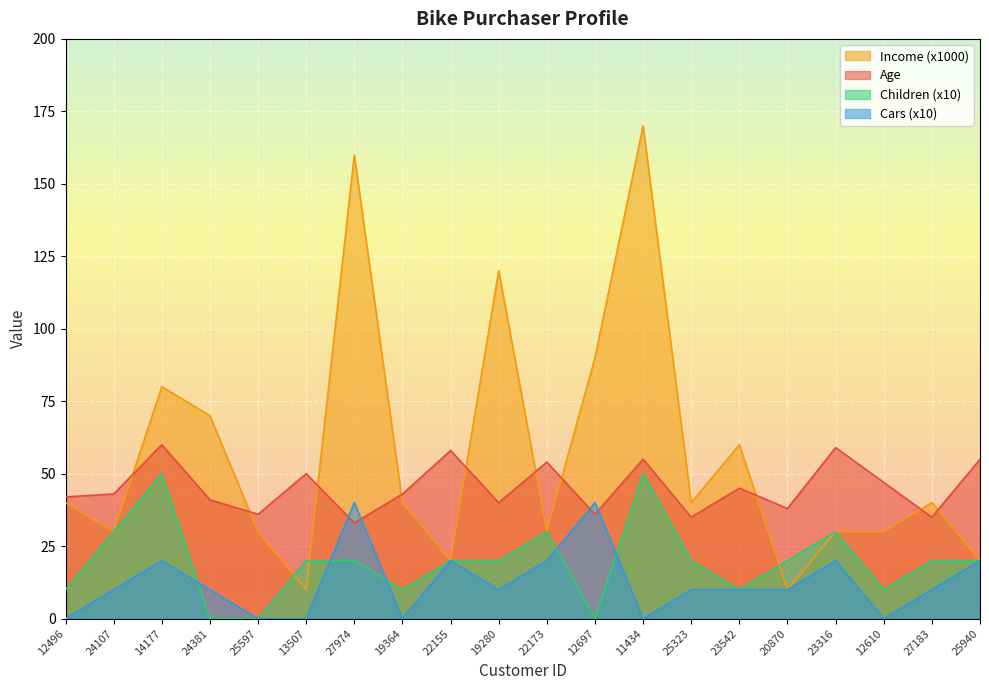

What is the sum of the Income values at 20870 and 25323?

50